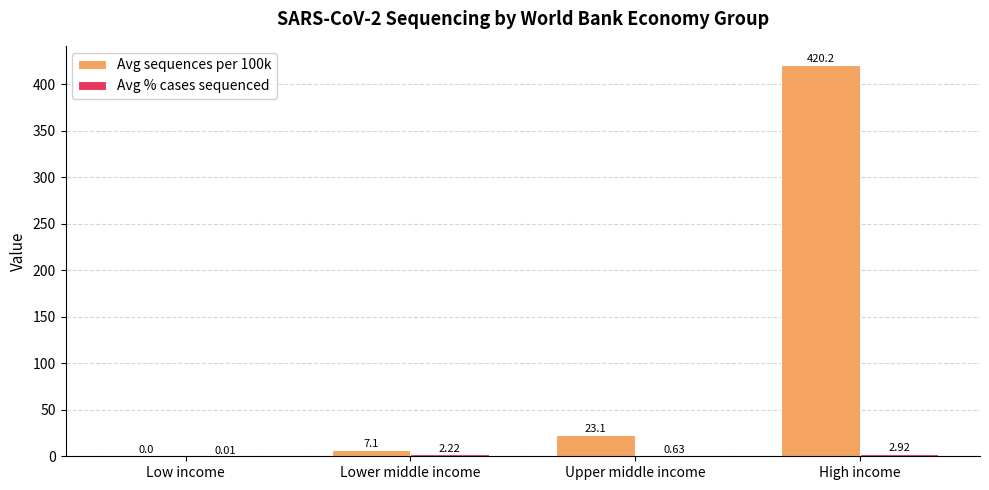

At which label does Avg sequences per 100k reach its peak?

High income